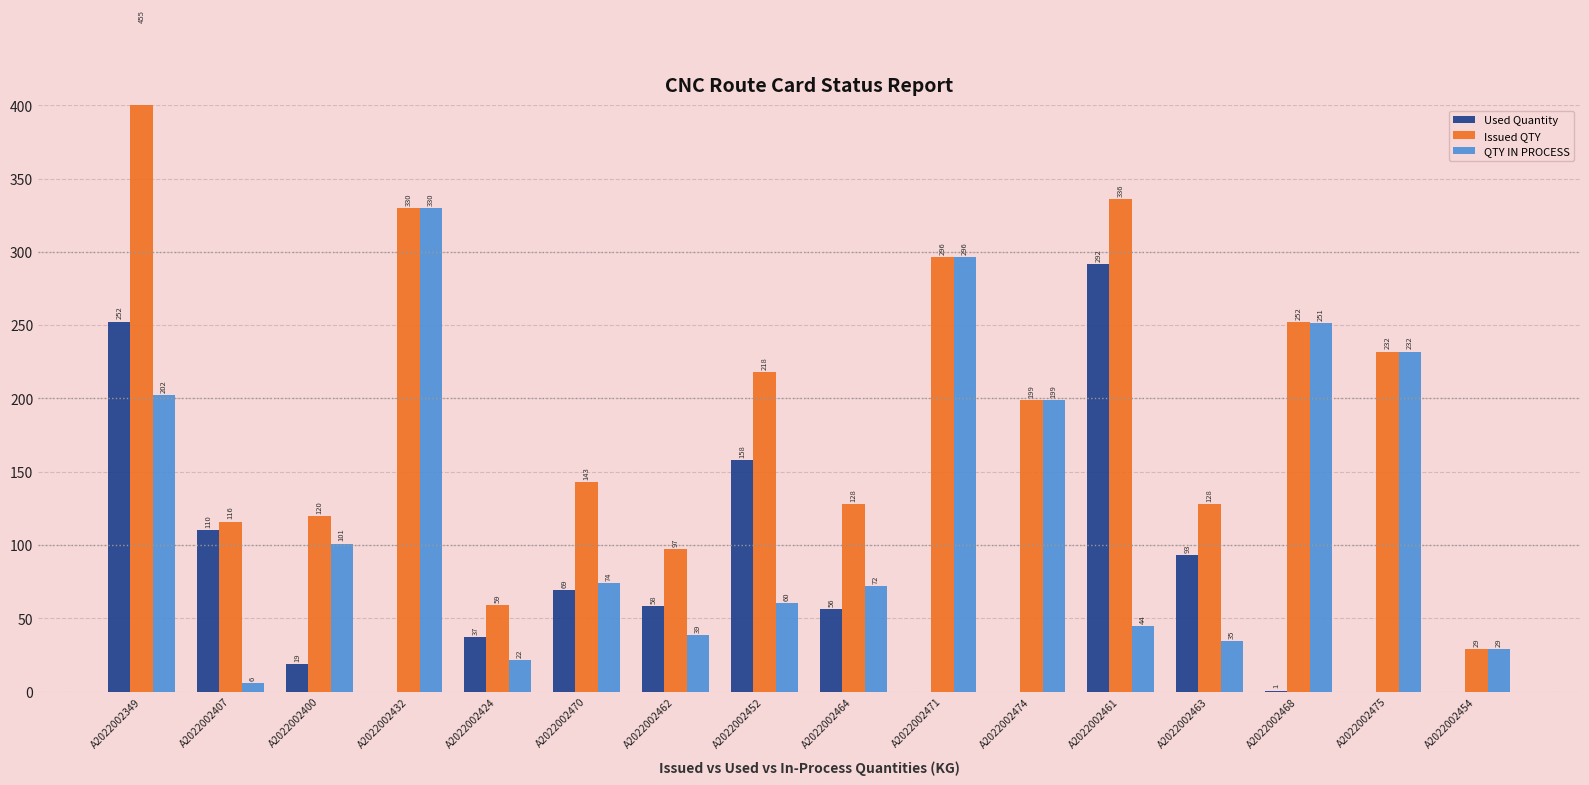

Reading left to right, list all the values displayed in this chart.

Used Quantity: A2022002349=252.4	A2022002407=110.3	A2022002400=18.6	A2022002432=0.0	A2022002424=37.1	A2022002470=69.1	A2022002462=58.3	A2022002452=157.7	A2022002464=56.2	A2022002471=0.0	A2022002474=0.0	A2022002461=291.5	A2022002463=93.3	A2022002468=0.7	A2022002475=0.0	A2022002454=0.0
Issued QTY: A2022002349=454.8	A2022002407=116.0	A2022002400=119.5	A2022002432=330.0	A2022002424=58.8	A2022002470=142.9	A2022002462=97.0	A2022002452=218.0	A2022002464=128.0	A2022002471=296.4	A2022002474=199.0	A2022002461=336.0	A2022002463=128.0	A2022002468=252.0	A2022002475=232.0	A2022002454=29.0
QTY IN PROCESS: A2022002349=202.4	A2022002407=5.7	A2022002400=100.9	A2022002432=330.0	A2022002424=21.7	A2022002470=73.8	A2022002462=38.7	A2022002452=60.3	A2022002464=71.8	A2022002471=296.4	A2022002474=199.0	A2022002461=44.5	A2022002463=34.7	A2022002468=251.3	A2022002475=232.0	A2022002454=29.0